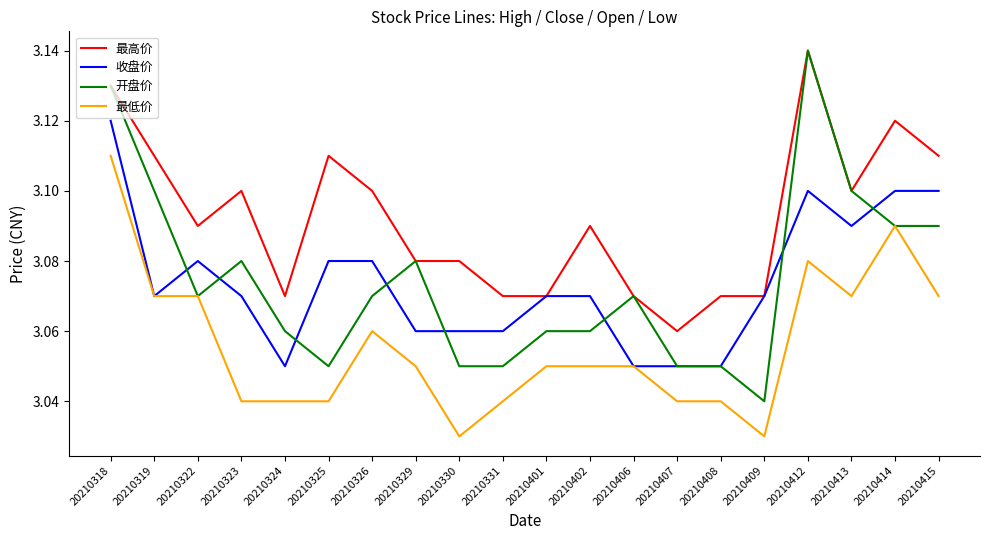

True or false: 最低价 and 最高价 intersect in this chart.

False